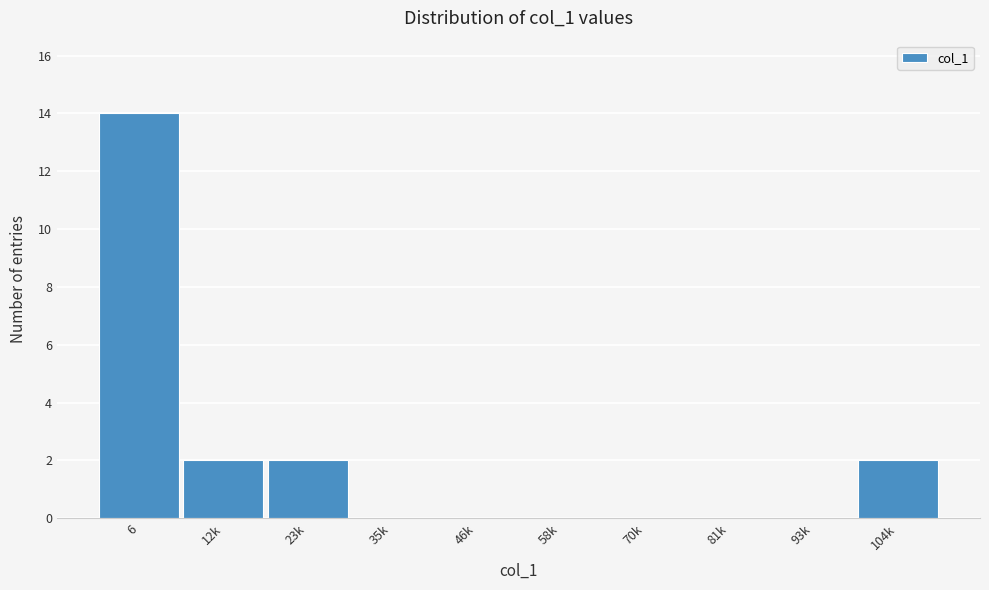

Reading left to right, what are all the values shown in this chart?

6=14	12k=2	23k=2	35k=0	46k=0	58k=0	70k=0	81k=0	93k=0	104k=2